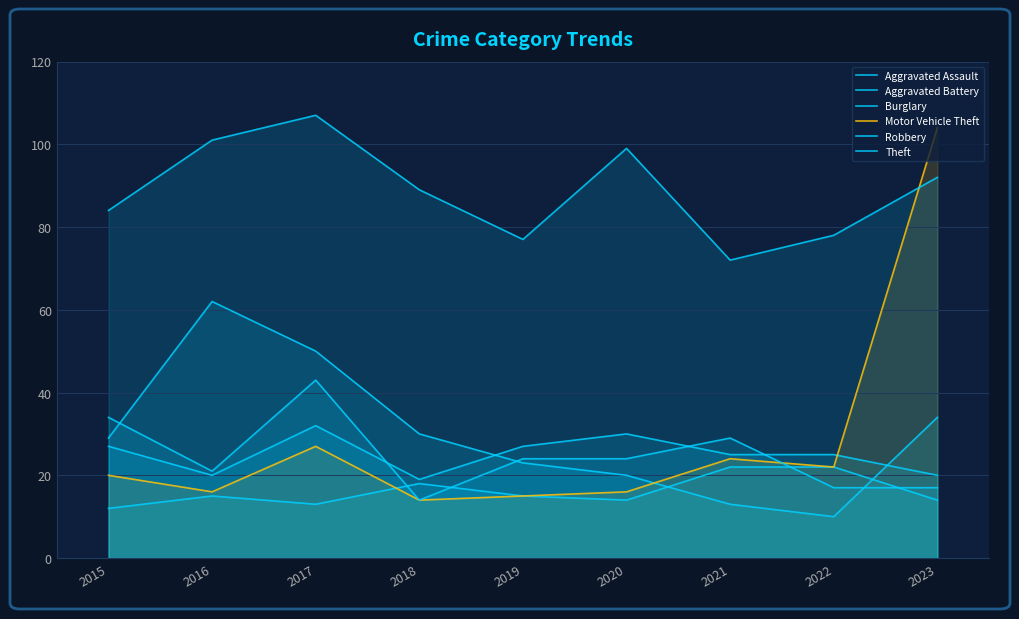

Reading left to right, list all the values displayed in this chart.

Aggravated Assault: 2015=12	2016=15	2017=13	2018=18	2019=15	2020=14	2021=22	2022=22	2023=14
Aggravated Battery: 2015=27	2016=20	2017=32	2018=19	2019=27	2020=30	2021=25	2022=25	2023=20
Burglary: 2015=29	2016=62	2017=50	2018=30	2019=23	2020=20	2021=13	2022=10	2023=34
Motor Vehicle Theft: 2015=20	2016=16	2017=27	2018=14	2019=15	2020=16	2021=24	2022=22	2023=104
Robbery: 2015=34	2016=21	2017=43	2018=14	2019=24	2020=24	2021=29	2022=17	2023=17
Theft: 2015=84	2016=101	2017=107	2018=89	2019=77	2020=99	2021=72	2022=78	2023=92